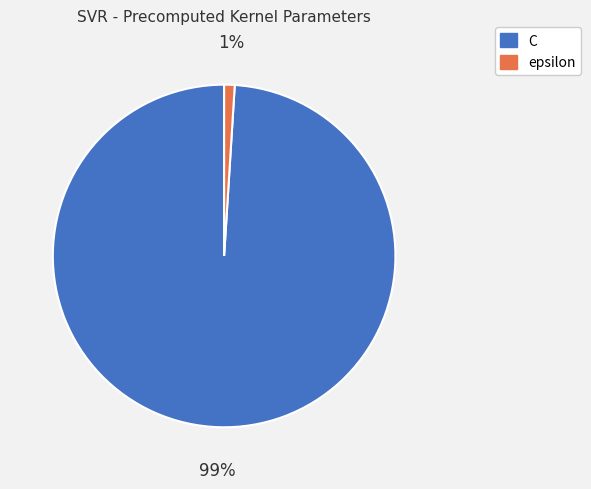

Is there any slice that represents more than half of the pie?

Yes